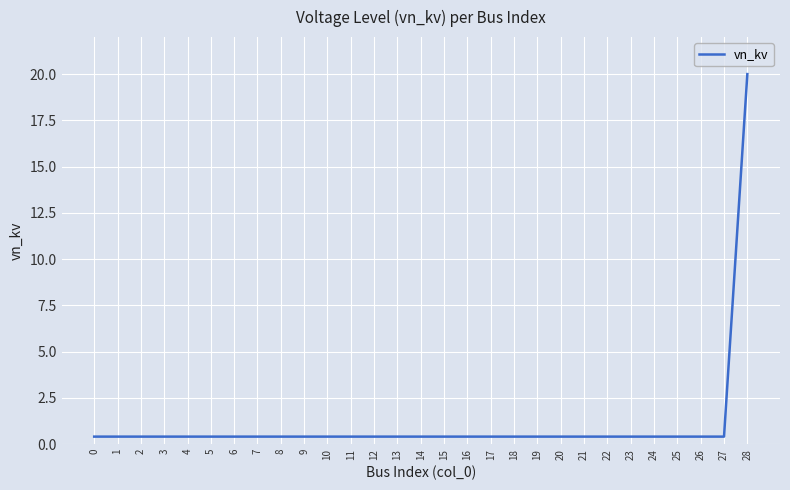

The chart shows a value of 0.4 at 26. True or false?

True